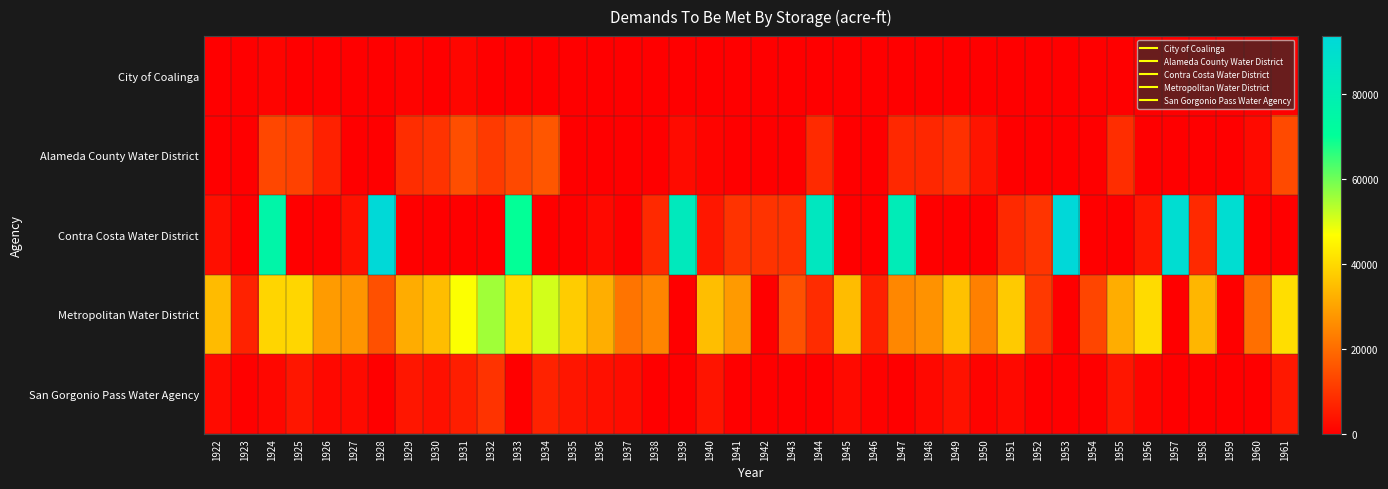

Between 1922 and 1961, which series saw the biggest shift?

Alameda County Water District